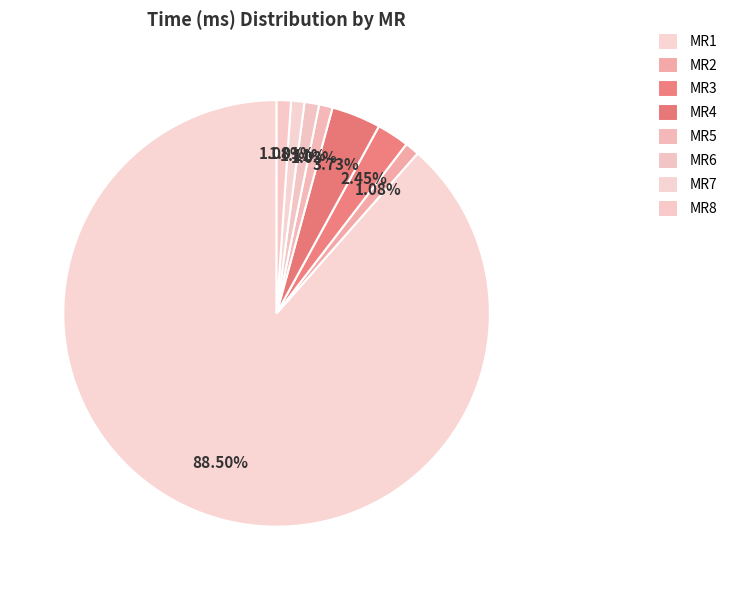

How many slices are in this pie chart?

8